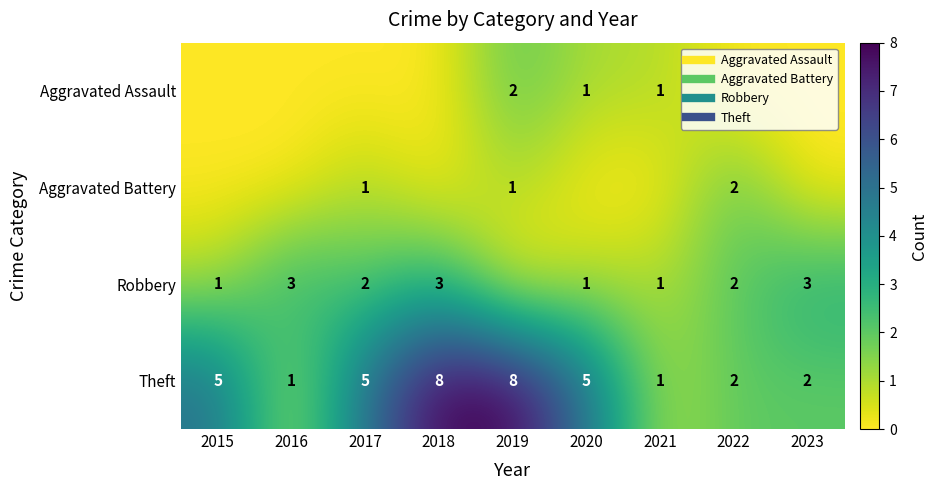

What is the maximum value for Theft?

8